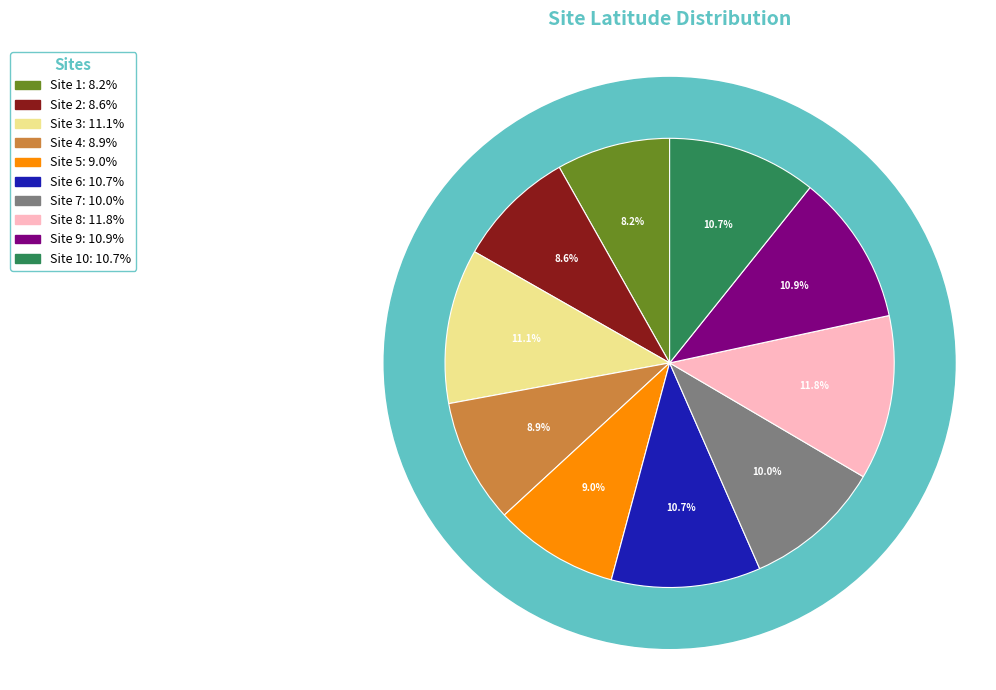

Is the sum of 4 and 5 greater than half?

No